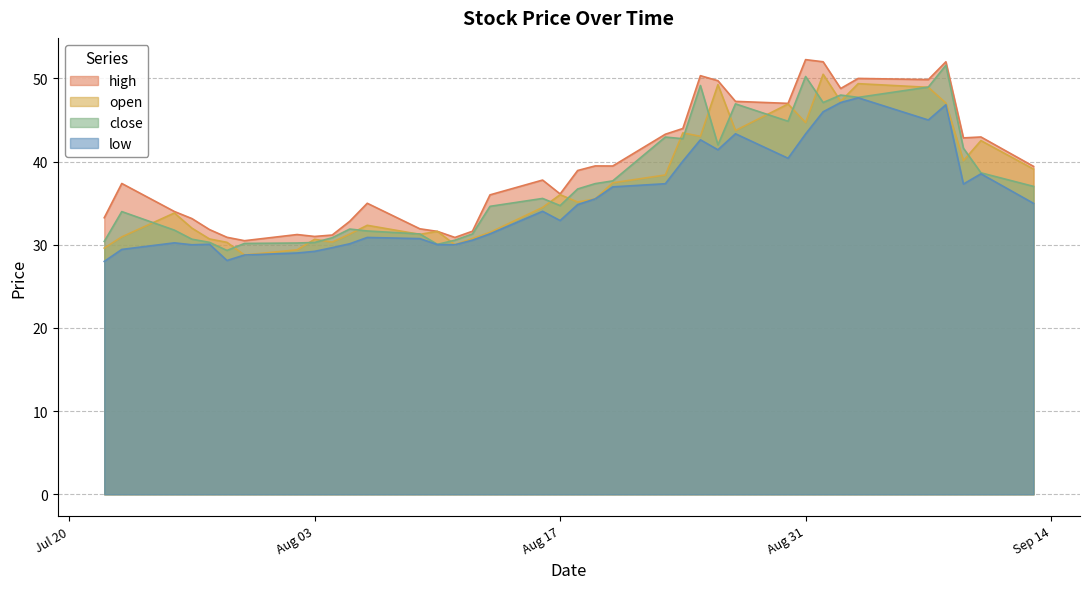

At which label does low reach its peak?

2021-09-03